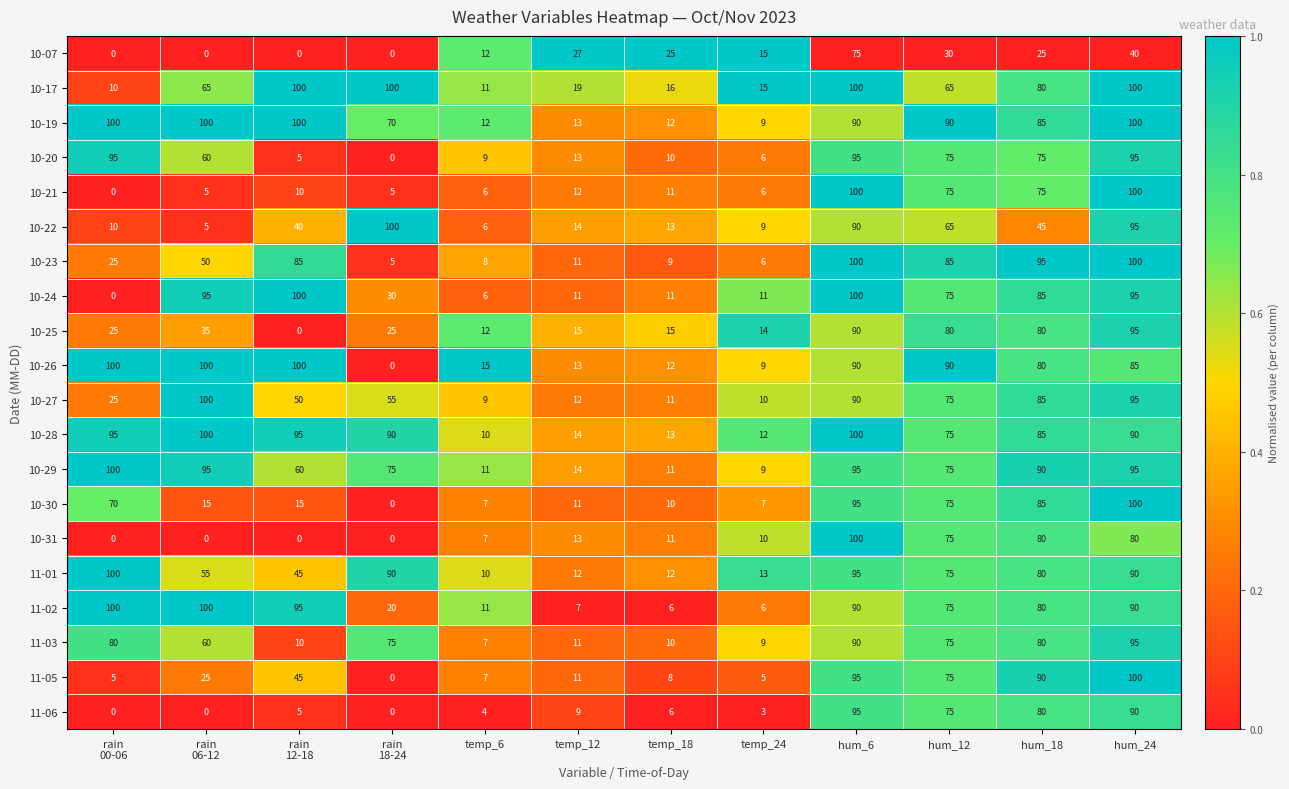

What is the difference between the second highest and second lowest values in the 10-31 series?

80